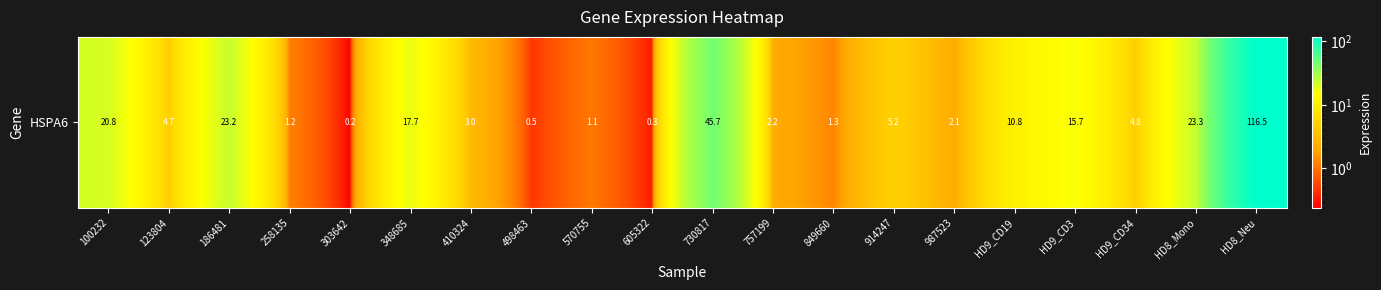

Is it true that the value at 186481 is 7.7?

False